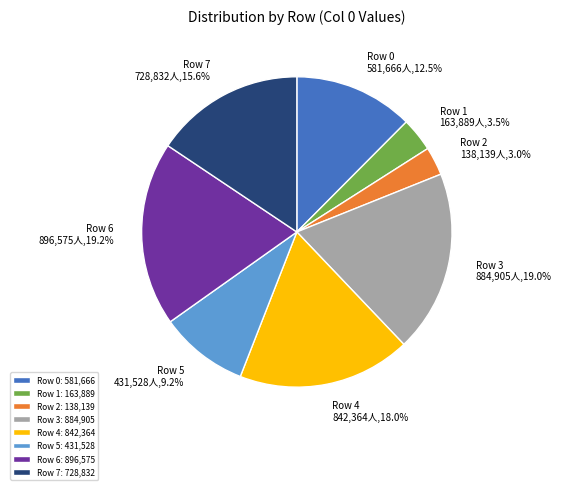

How many segments does this pie chart have?

8